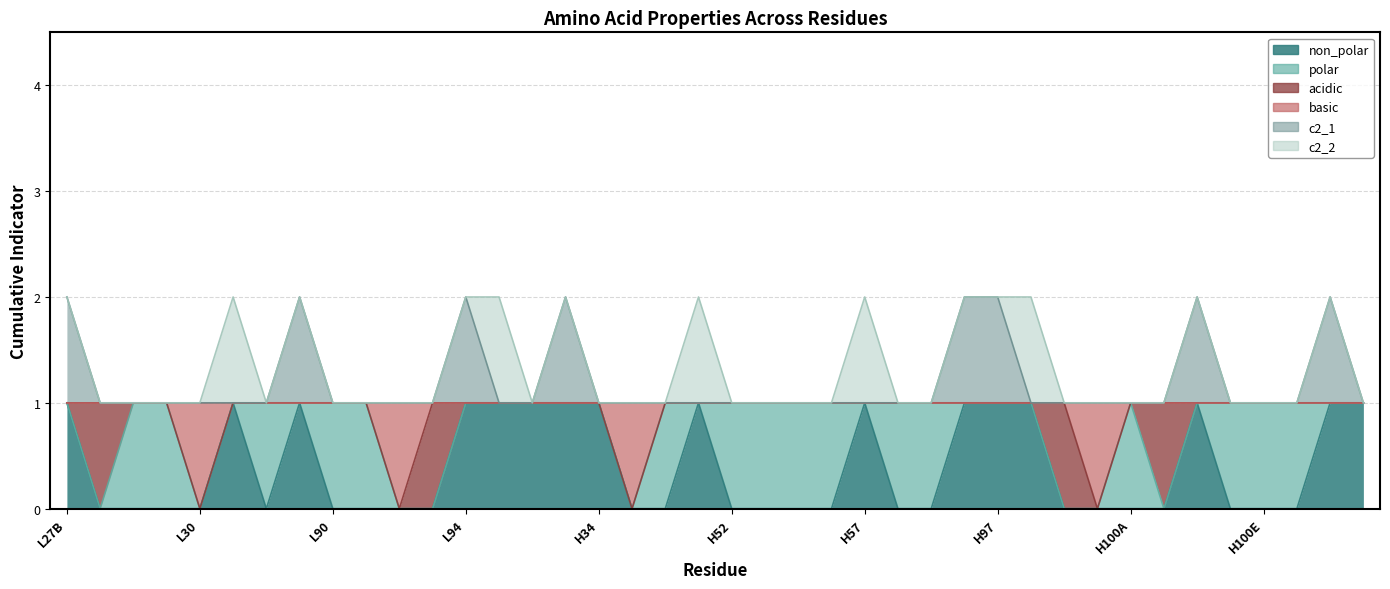

What is the total value across all series at L90?

2